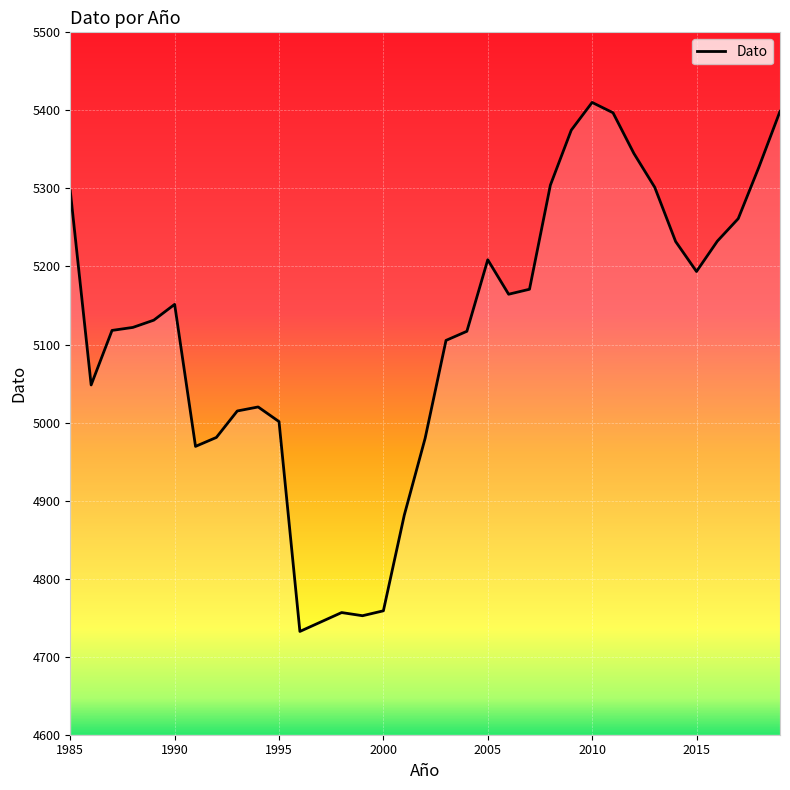

What is the smallest value displayed?

4732.3